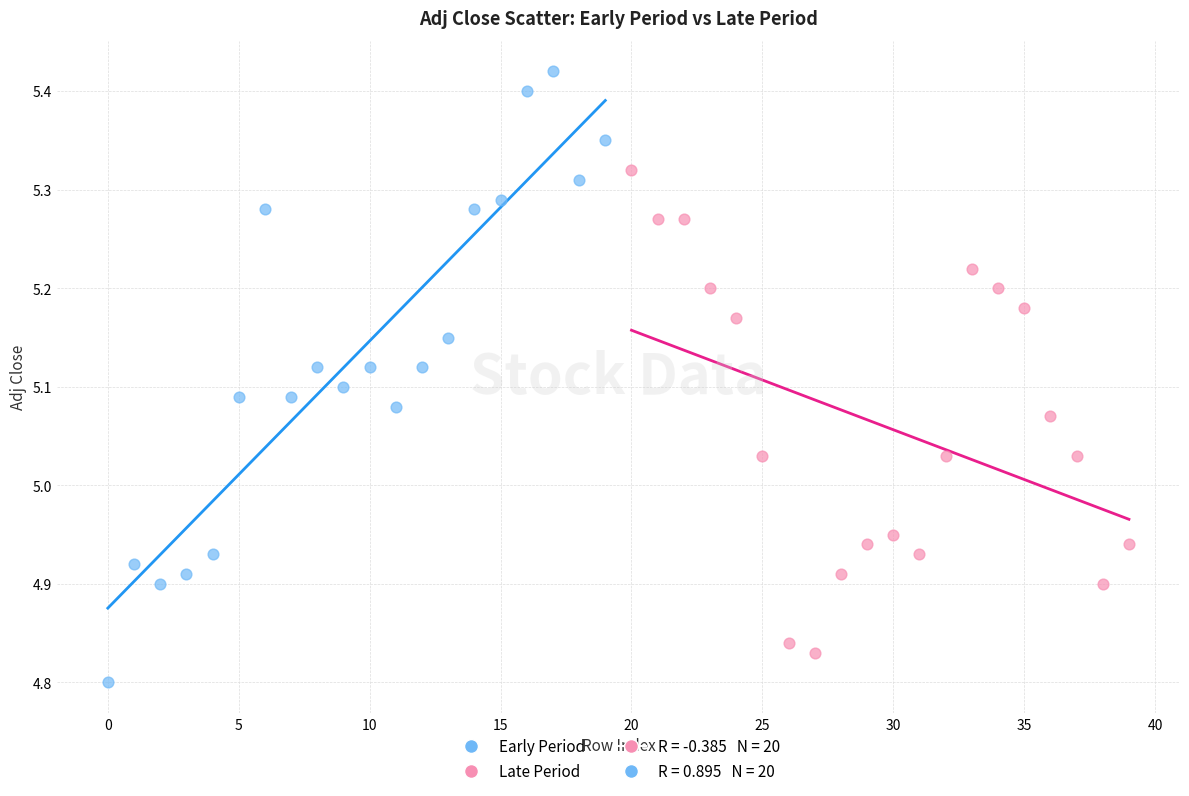

Which series reaches the minimum Y coordinate?

Early Period